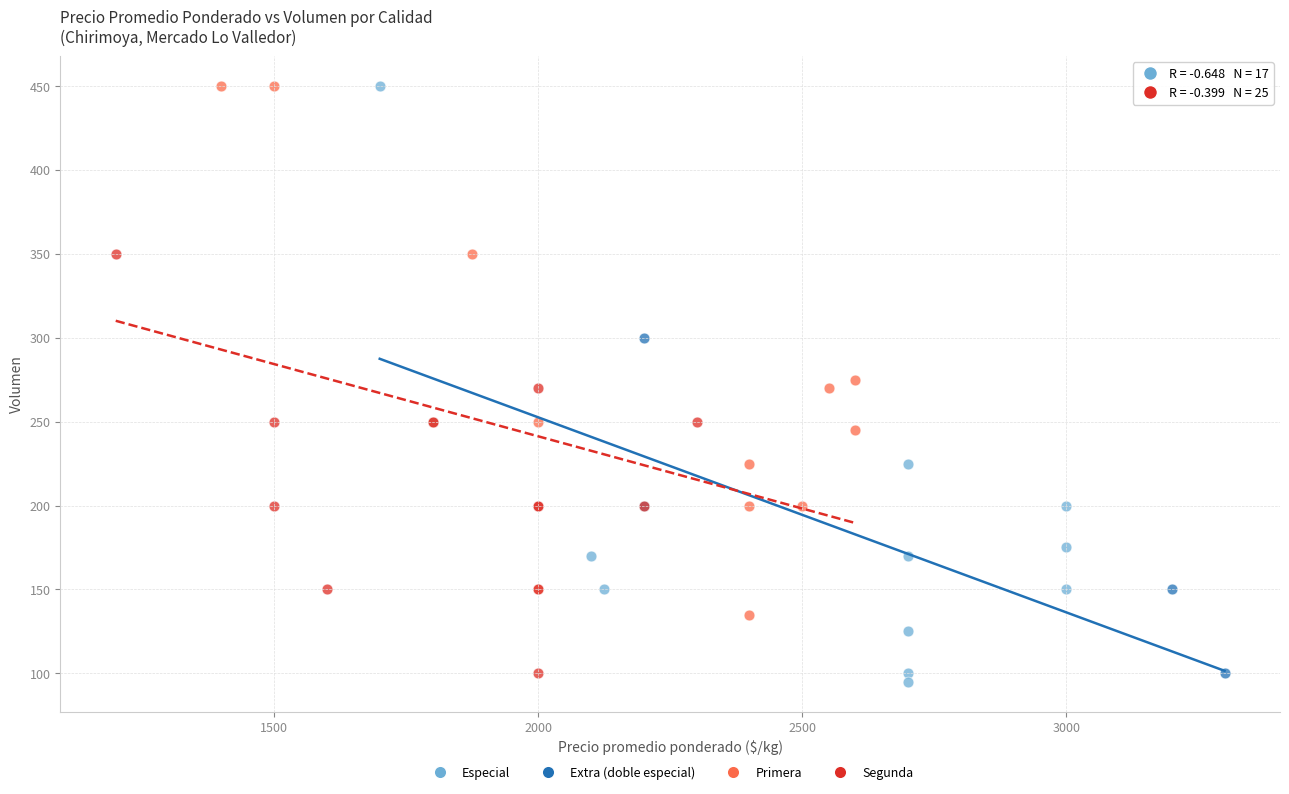

Which series has the largest Y range (max minus min)?

Especial